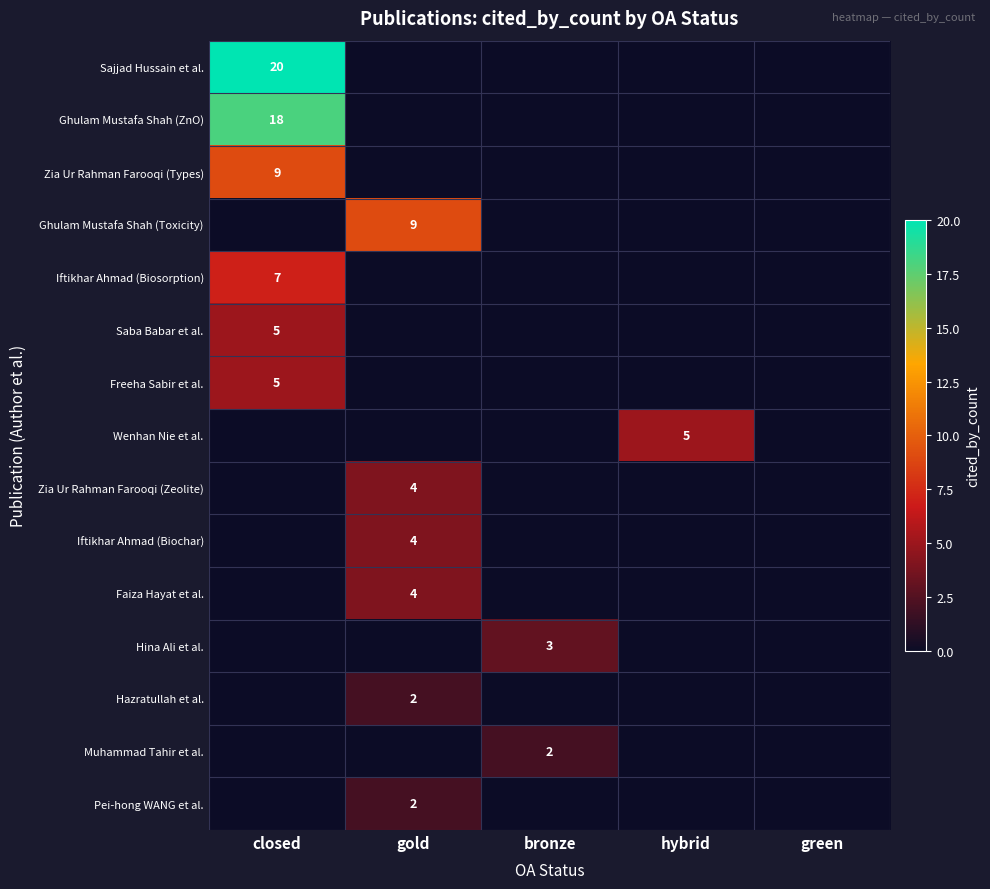

The Sajjad Hussain et al. series shows 20 at closed. True or false?

True